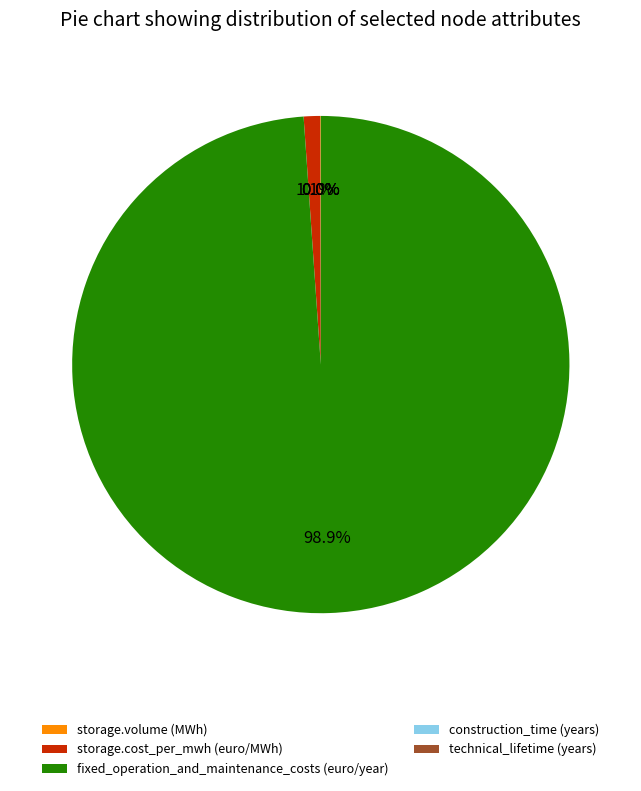

Is there any slice that represents more than half of the pie?

Yes